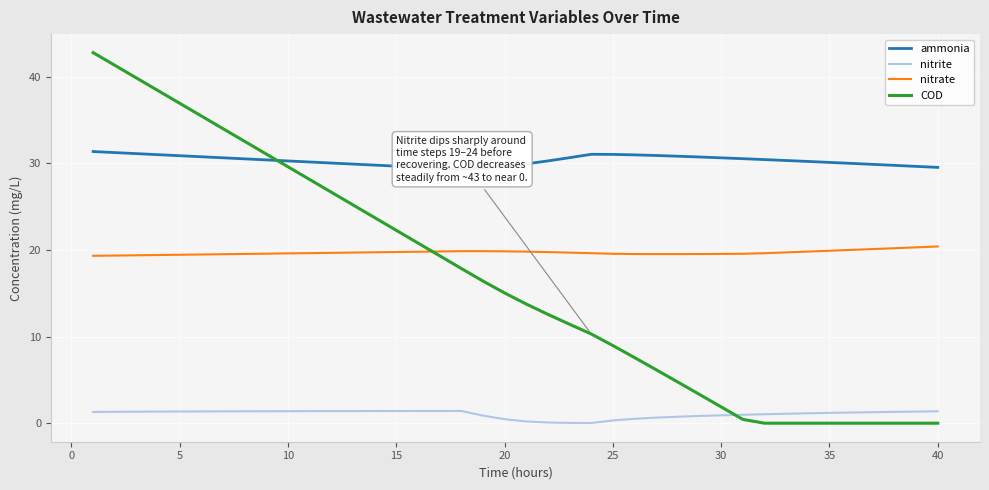

At how many categories does at least one series exceed 38?

4